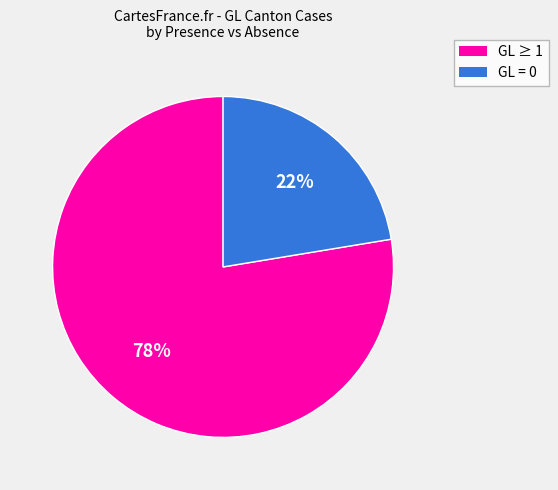

To the nearest percent, what is the average slice percentage?

50%